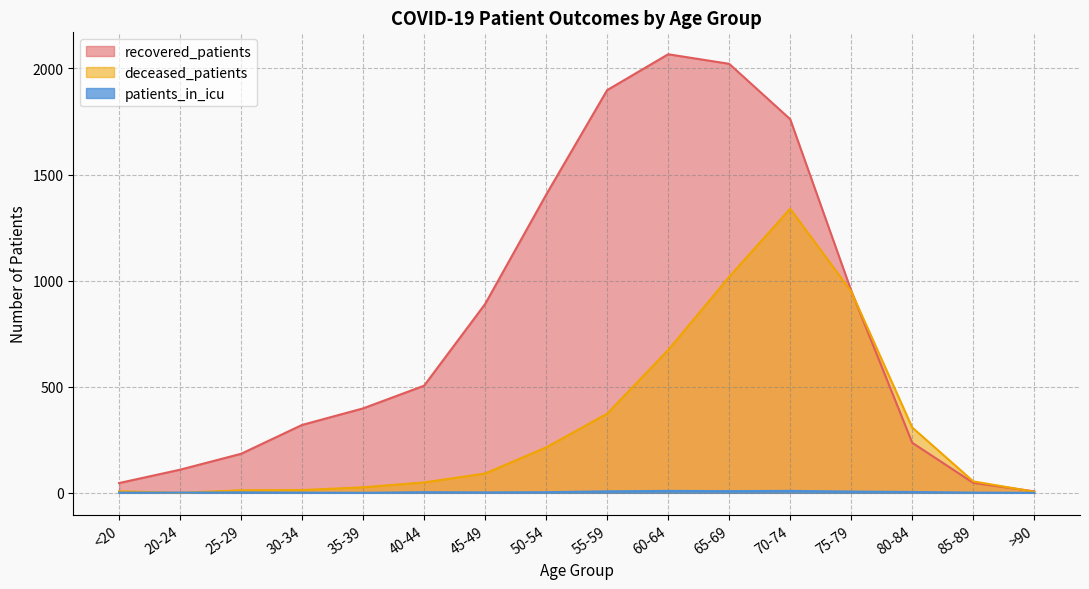

List the series in order of their overall mean, lowest first.

patients_in_icu, deceased_patients, recovered_patients